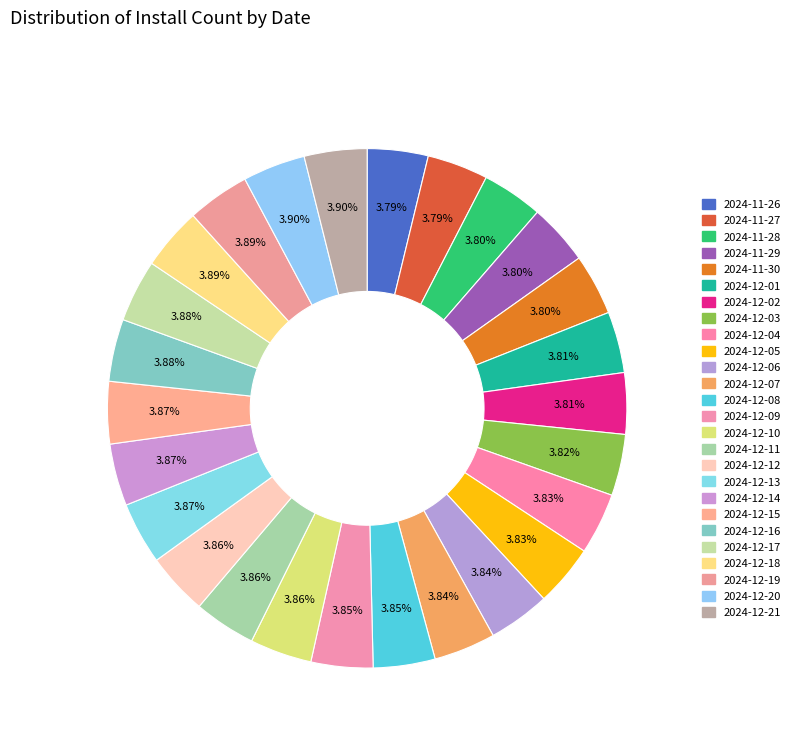

To the nearest percent, what portion does 2024-11-28 represent?

4%